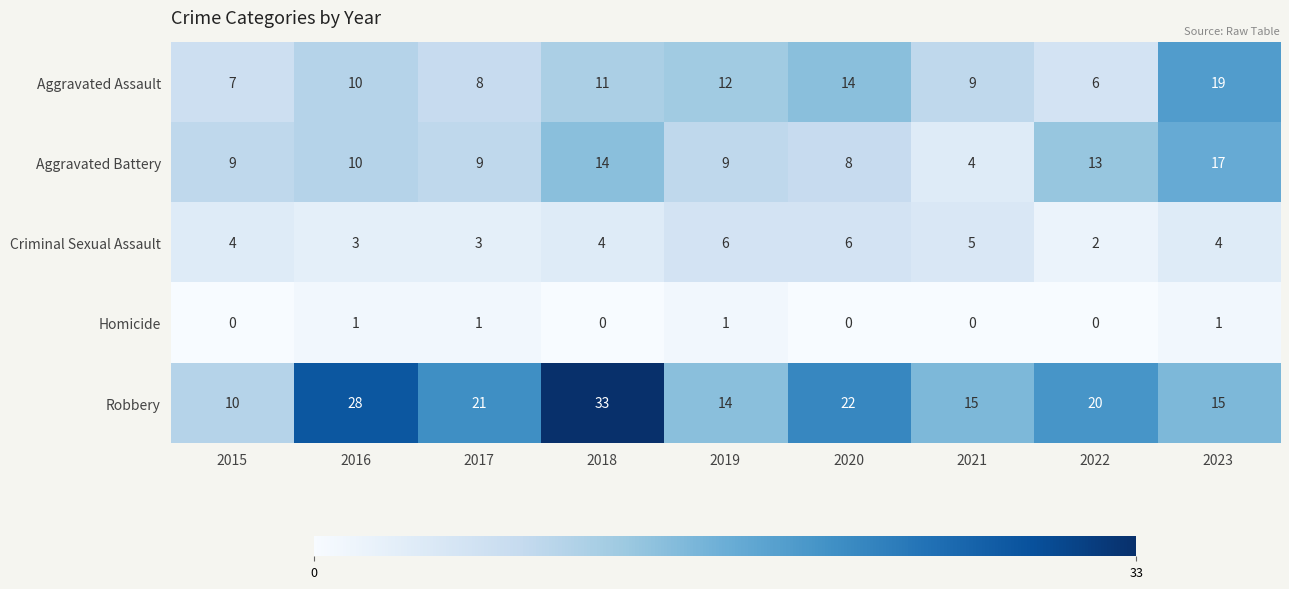

How many values in Homicide are above zero?

4